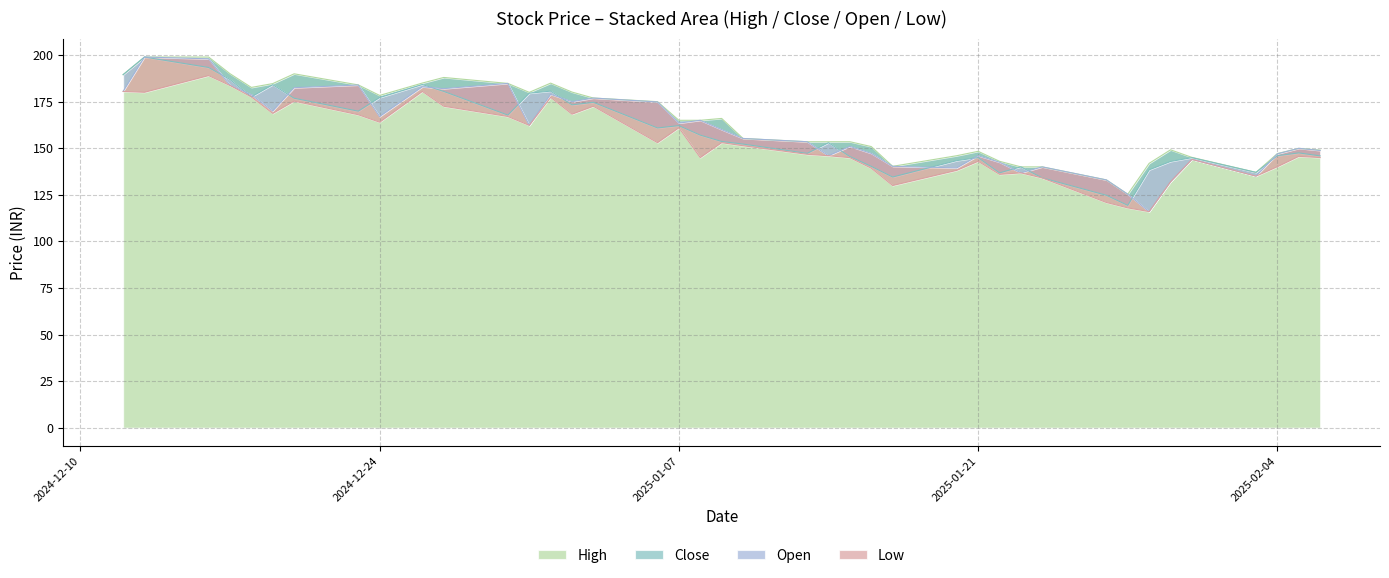

Which series has the largest range (max minus min)?

Open